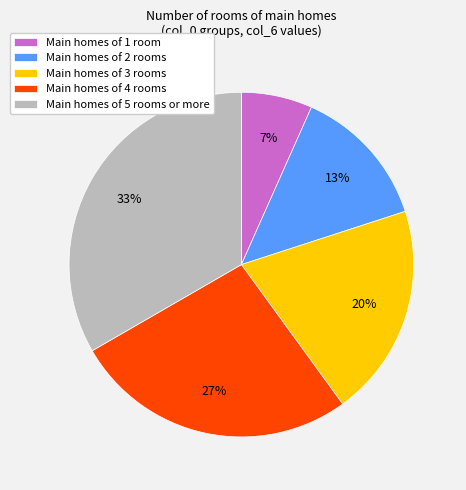

To the nearest percent, what is the average slice percentage?

20%